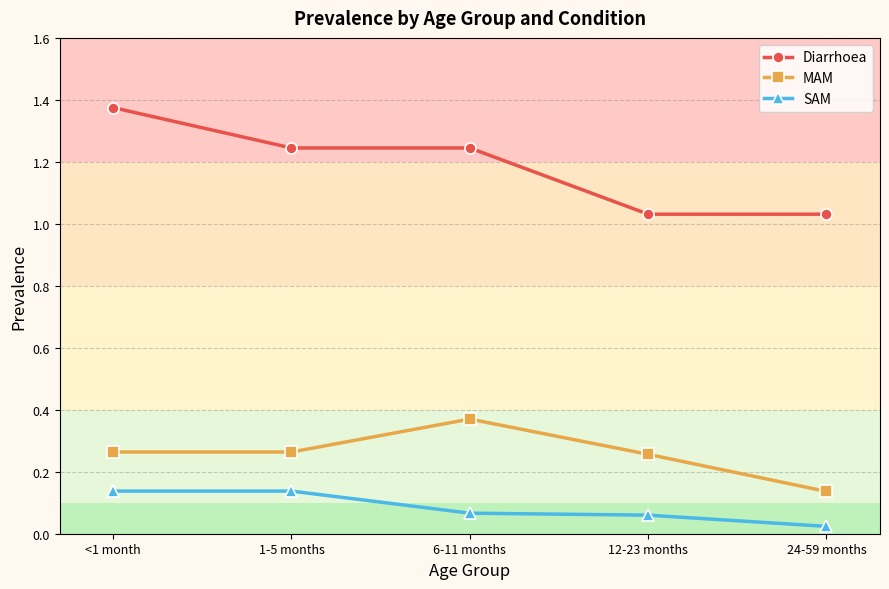

What is the spread (max minus min) of values at 6-11 months?

1.2